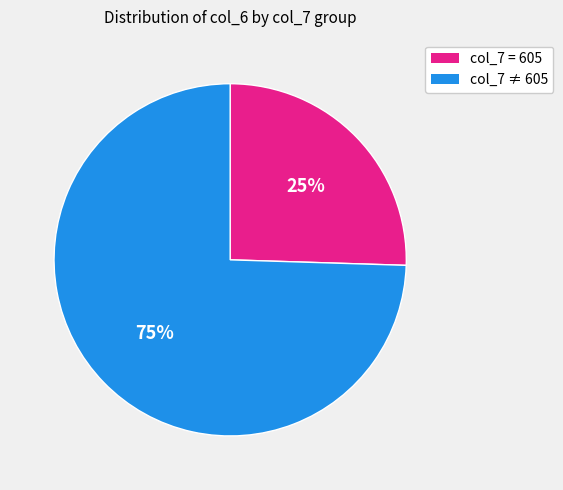

To the nearest percent, what is the average slice percentage?

50%